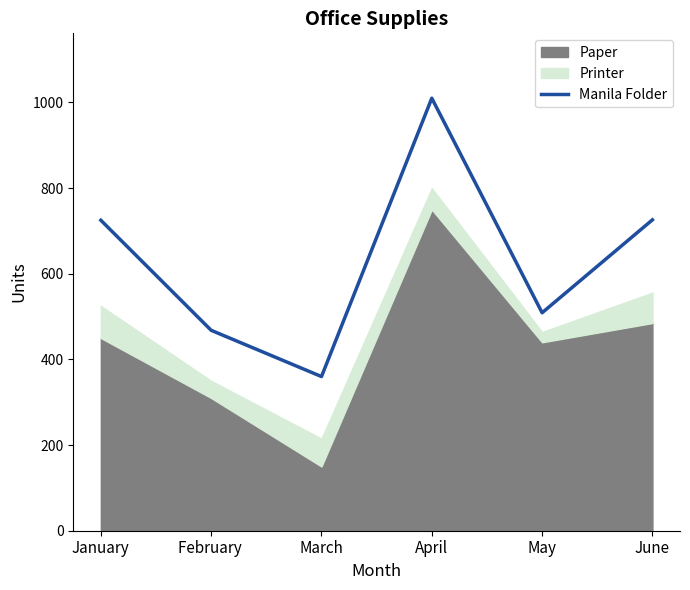

Reading left to right, extract all data points from this chart.

725	468	360	1010	509	726